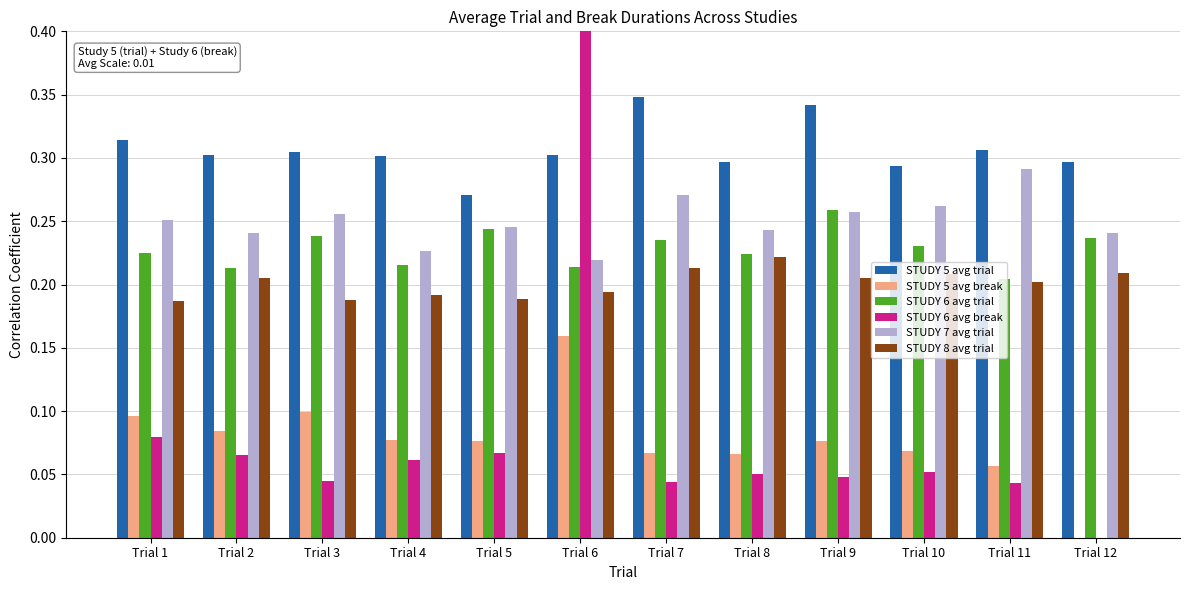

Reading left to right, list all the values displayed in this chart.

STUDY 5 avg trial: 0.3	0.3	0.3	0.3	0.3	0.3	0.3	0.3	0.3	0.3	0.3	0.3
STUDY 5 avg break: 0.1	0.1	0.1	0.1	0.1	0.2	0.1	0.1	0.1	0.1	0.1	0.0
STUDY 6 avg trial: 0.2	0.2	0.2	0.2	0.2	0.2	0.2	0.2	0.3	0.2	0.2	0.2
STUDY 6 avg break: 0.1	0.1	0.0	0.1	0.1	0.7	0.0	0.1	0.0	0.1	0.0	0.0
STUDY 7 avg trial: 0.3	0.2	0.3	0.2	0.2	0.2	0.3	0.2	0.3	0.3	0.3	0.2
STUDY 8 avg trial: 0.2	0.2	0.2	0.2	0.2	0.2	0.2	0.2	0.2	0.2	0.2	0.2